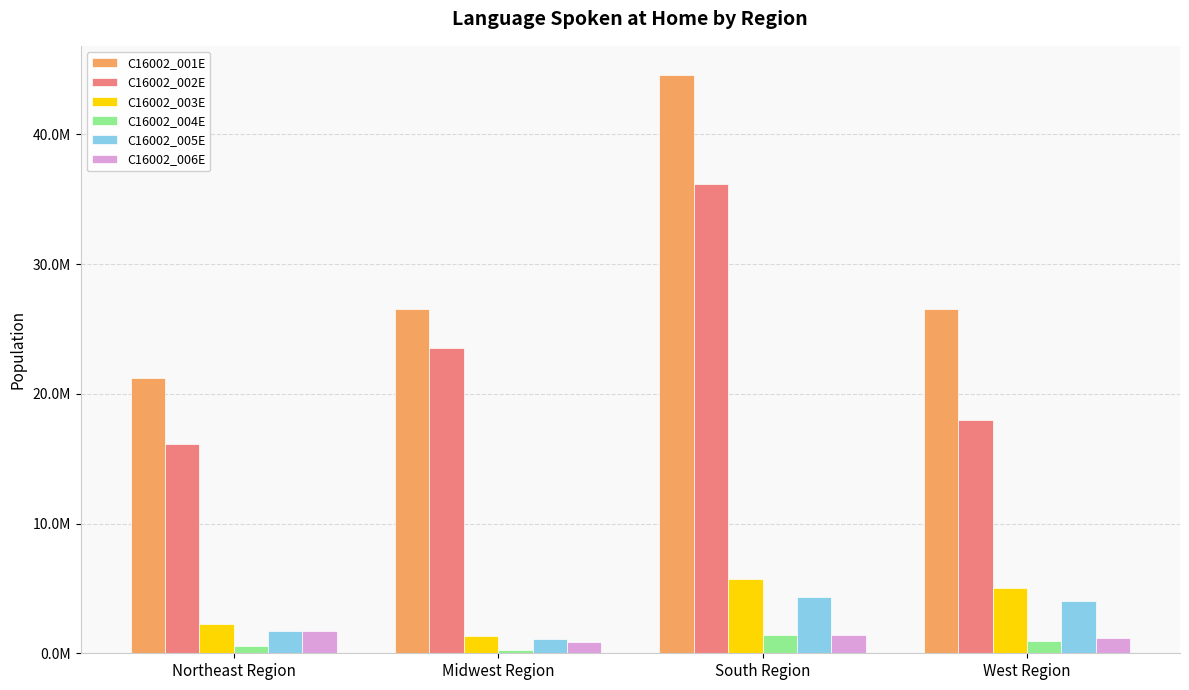

Does the chart contain stacked bars?

No